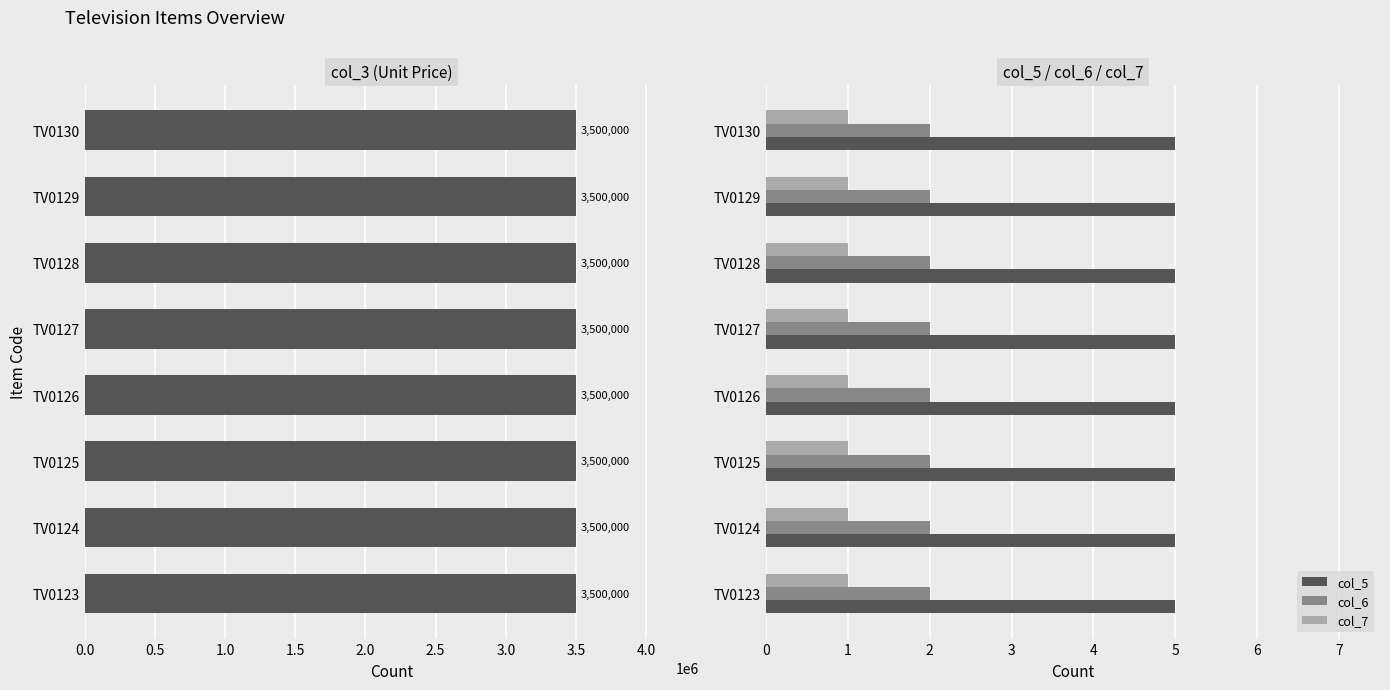

Rank the series by their maximum value, from highest to lowest.

col_3, col_5, col_6, col_7